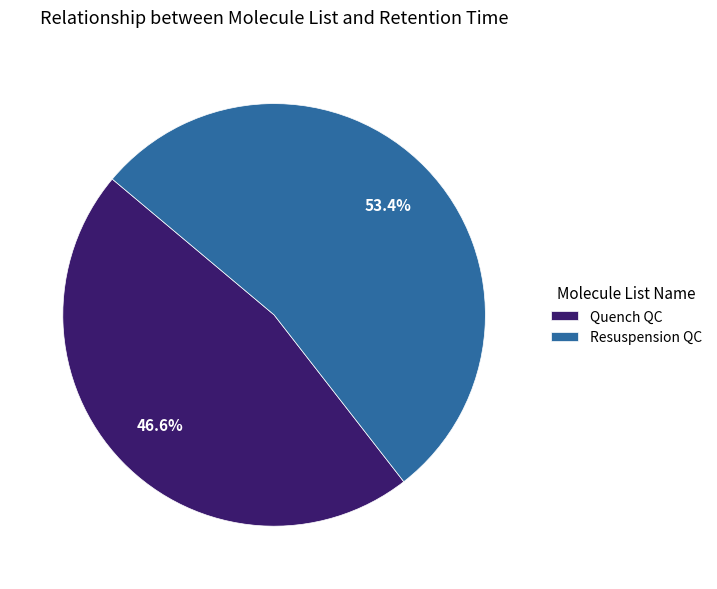

How many segments does this pie chart have?

2